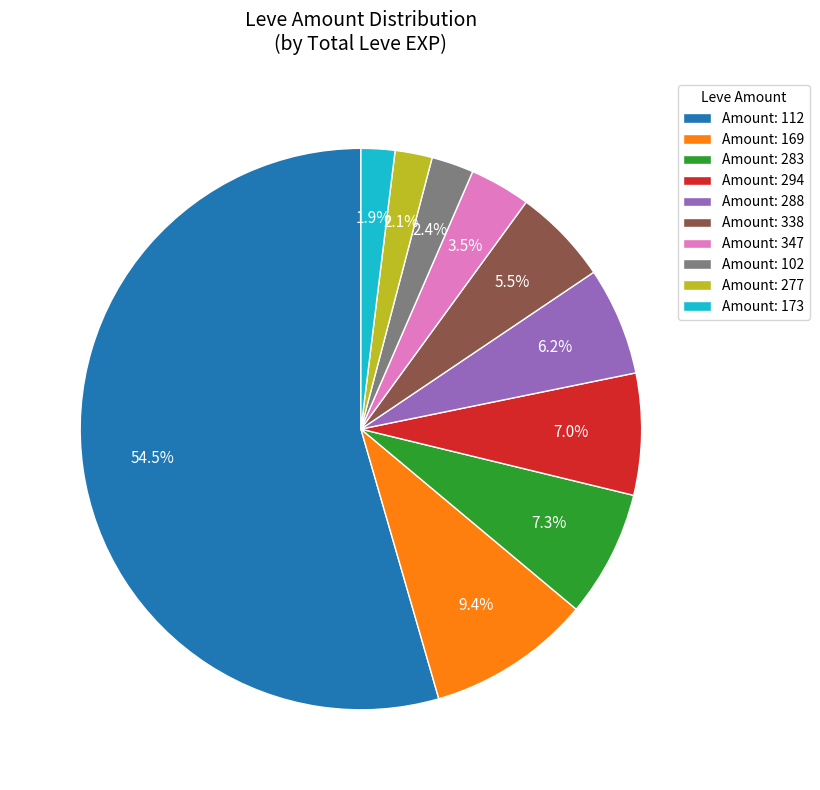

What is the majority slice?

Amount: 112